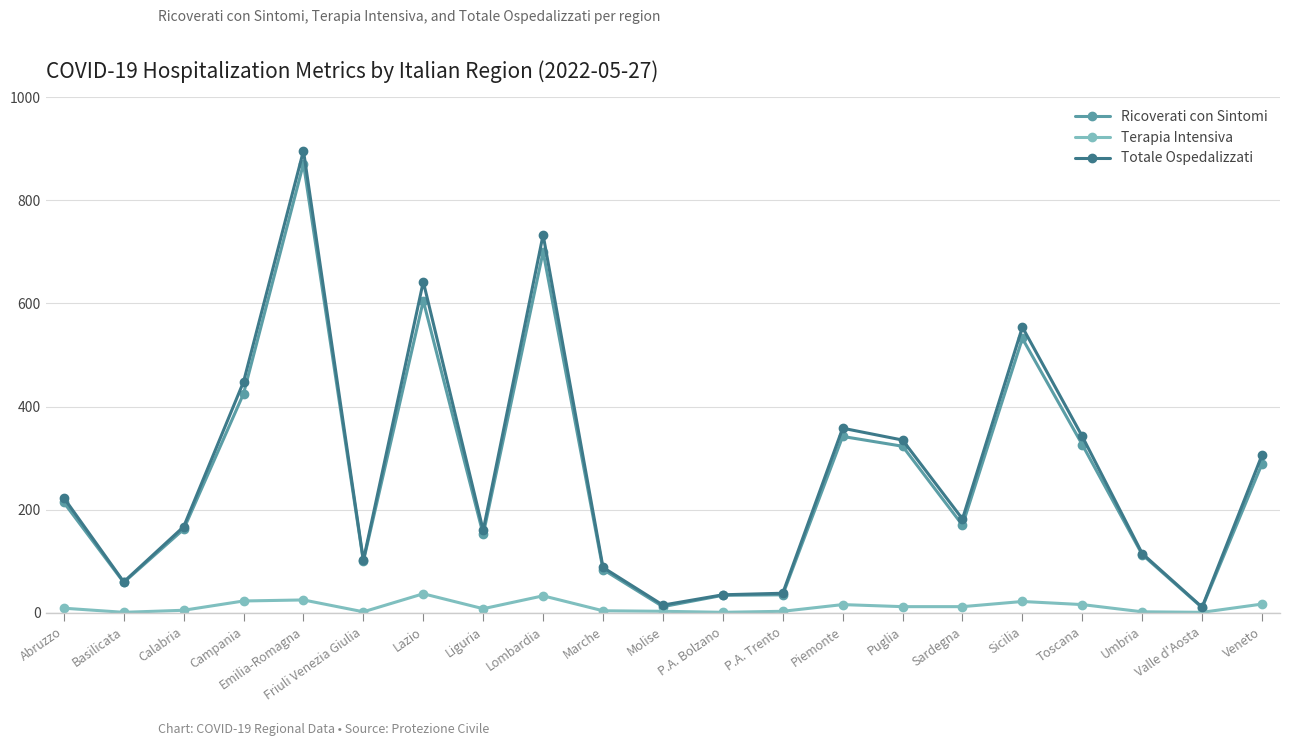

What is the average value of the Ricoverati con Sintomi series?

265